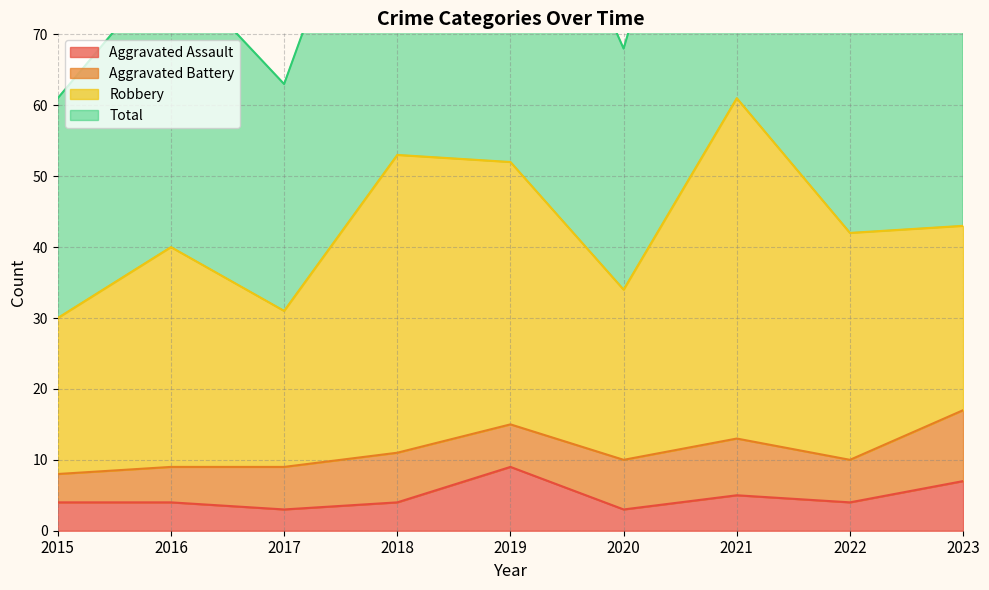

Where does the Total series first go above 84?

2018